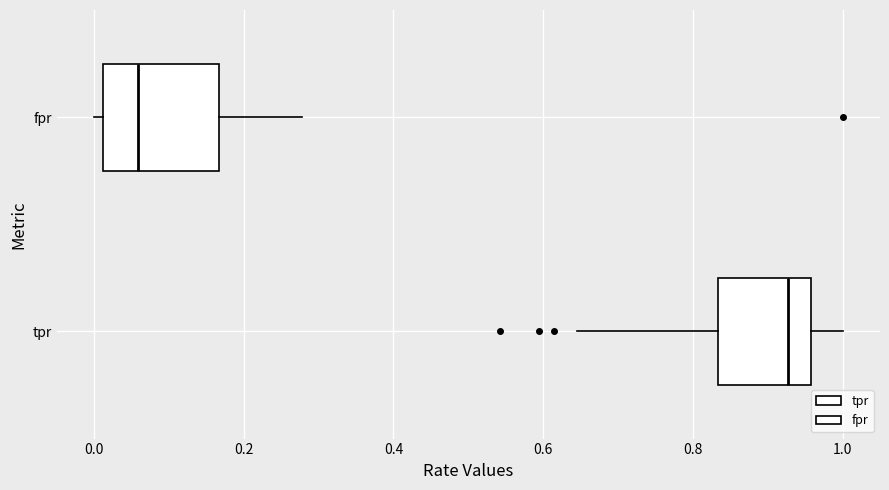

Reading bottom to top, transcribe this box plot: for each box, give where its median line is, the range the box spans, and where its two whiskers end, as read against the x-axis. The values are not printed on the chart, so give them approximately, as read against the axis.

tpr: median 0.92, box 0.84 to 0.96, whiskers 0.64 to 1.00
fpr: median 0.06, box 0.02 to 0.16, whiskers 0.00 to 0.28